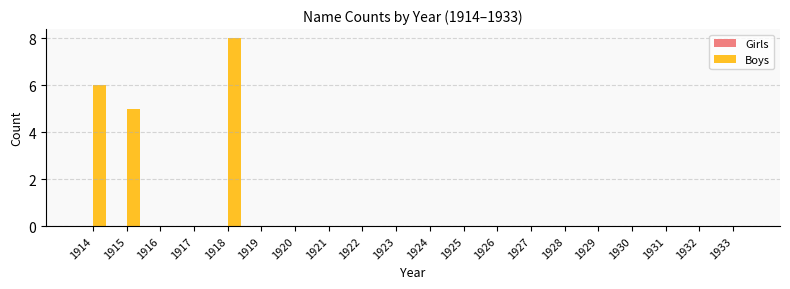

What is the maximum value shown in the chart?

8